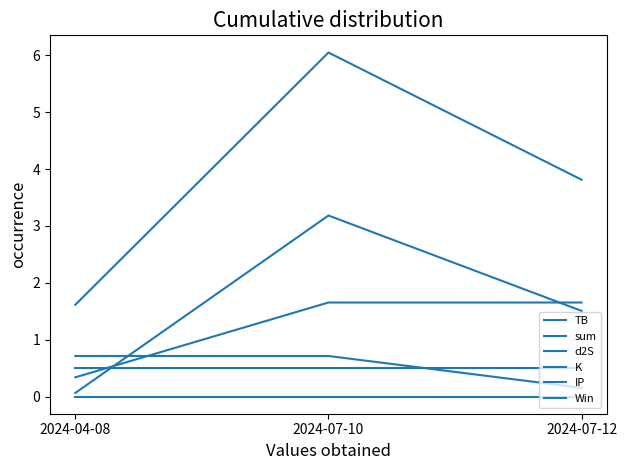

Reading left to right, list all the values displayed in this chart.

TB: 2024-04-08=0.1	2024-07-10=3.2	2024-07-12=1.5
sum: 2024-04-08=1.6	2024-07-10=6.0	2024-07-12=3.8
d2S: 2024-04-08=0.3	2024-07-10=1.7	2024-07-12=1.7
K: 2024-04-08=0.7	2024-07-10=0.7	2024-07-12=0.2
IP: 2024-04-08=0.5	2024-07-10=0.5	2024-07-12=0.5
Win: 2024-04-08=0.0	2024-07-10=0.0	2024-07-12=0.0